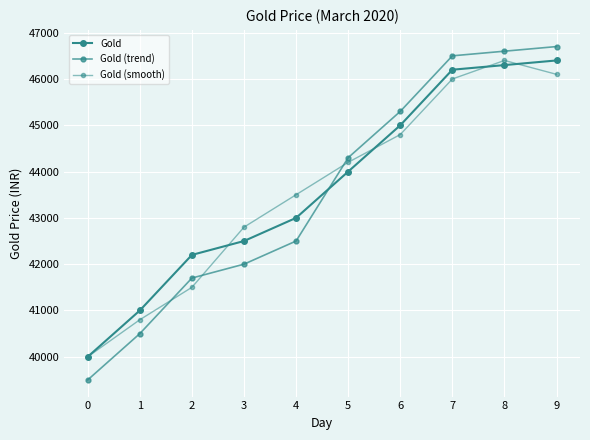

Which series has the largest total across all categories?

Gold